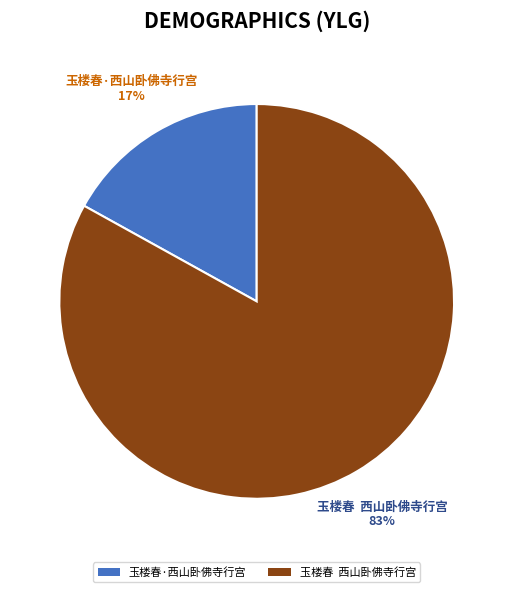

Which category has the biggest portion of the pie?

玉楼春 西山卧佛寺行宫